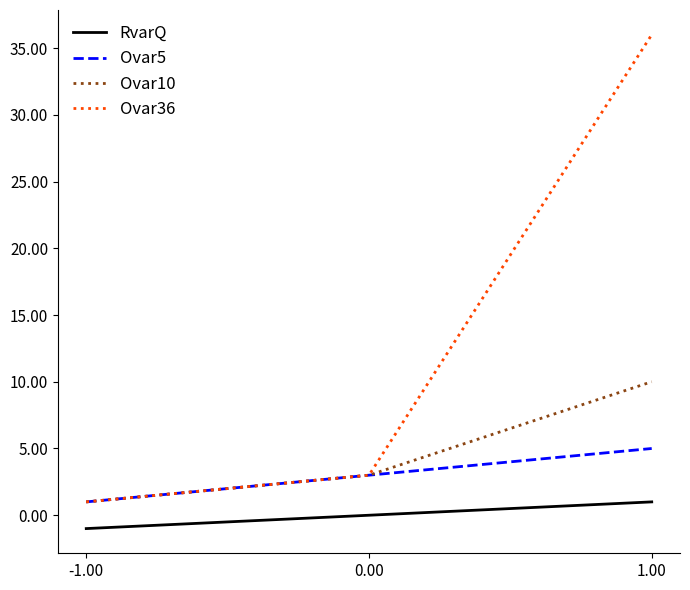

Reading left to right, what are all the values shown in this chart?

RvarQ: -1	0	1
Ovar5: 1	3	5
Ovar10: 1	3	10
Ovar36: 1	3	36